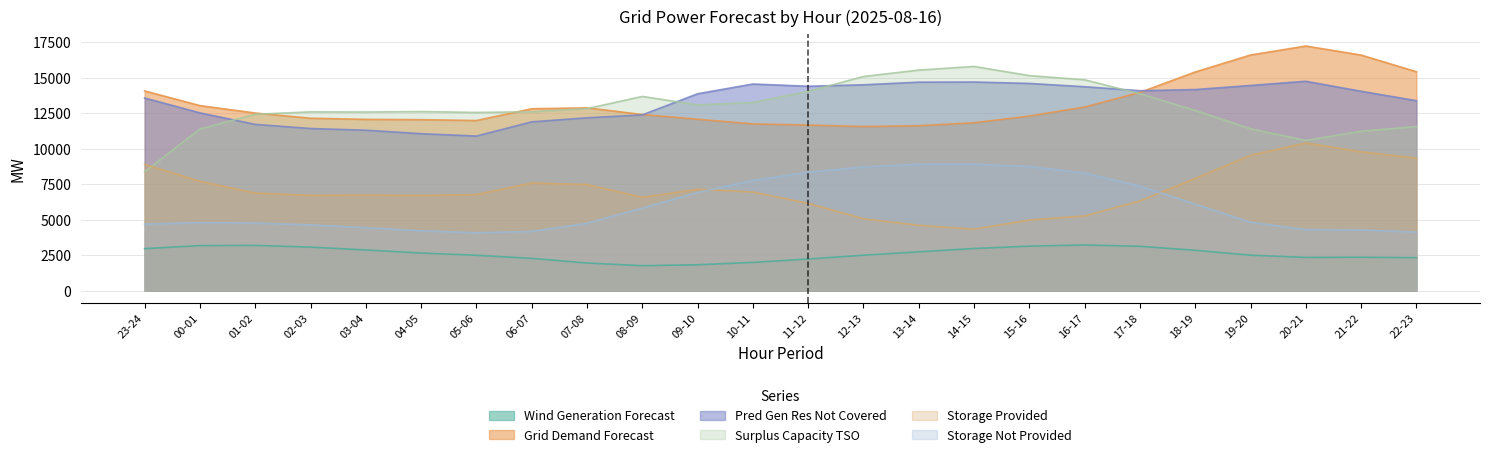

Rank the categories by fcst_gen_unit_stor_prov value from lowest to highest.

14-15, 13-14, 15-16, 12-13, 16-17, 11-12, 17-18, 08-09, 04-05, 02-03, 03-04, 05-06, 01-02, 10-11, 09-10, 07-08, 06-07, 00-01, 18-19, 23-24, 22-23, 19-20, 21-22, 20-21